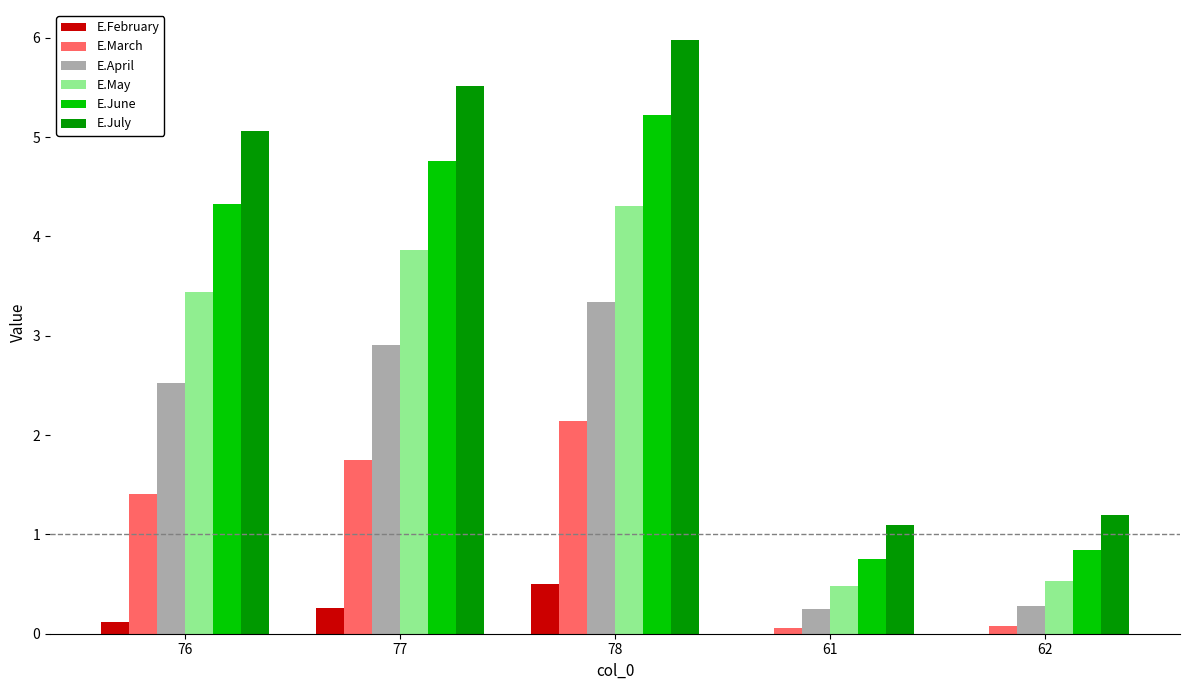

Which category has the highest value in the E.May series?

78